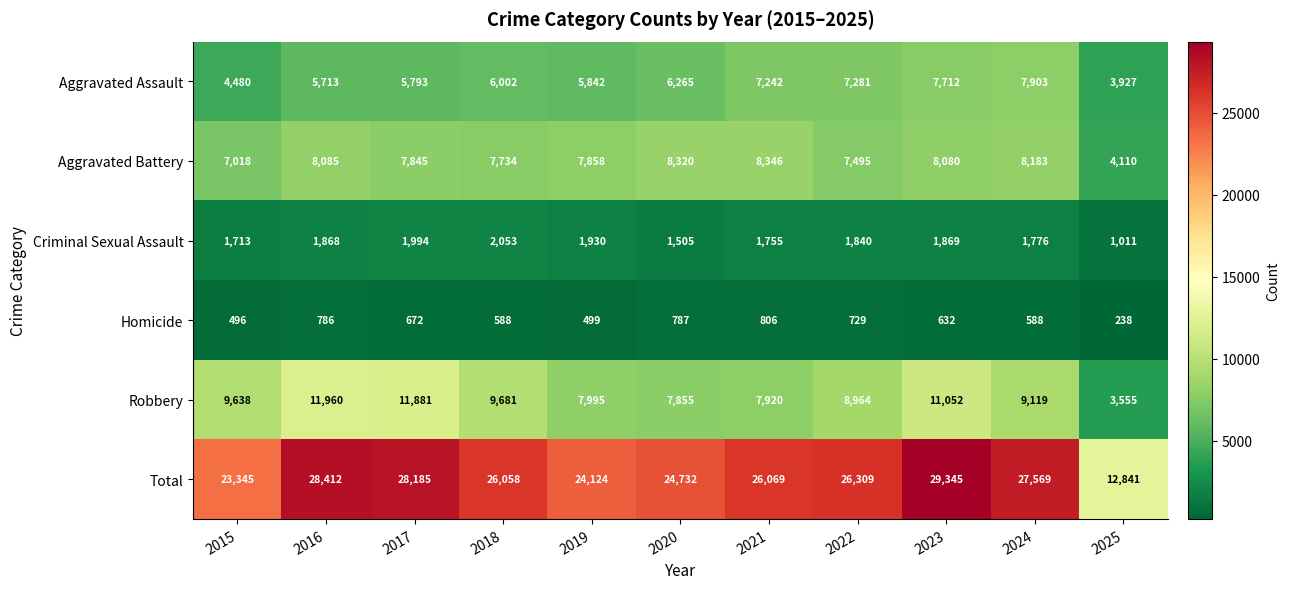

Is the value of Aggravated Assault at 2016 greater than the value of Criminal Sexual Assault at 2020?

Yes